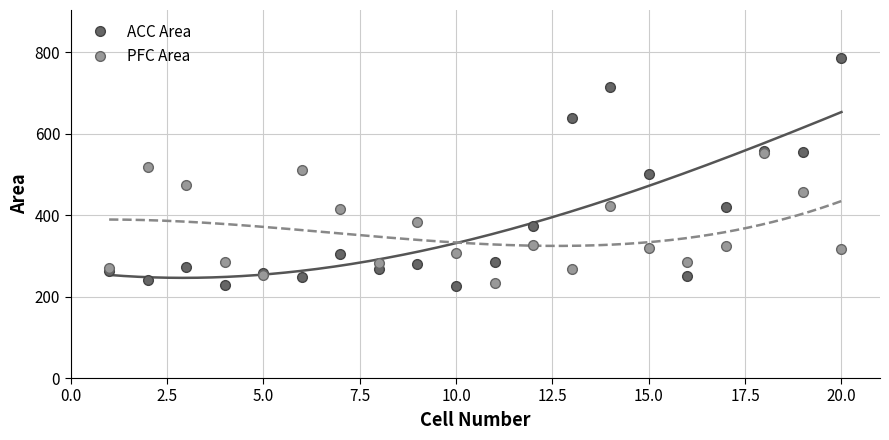

Count the number of data series in this chart.

2